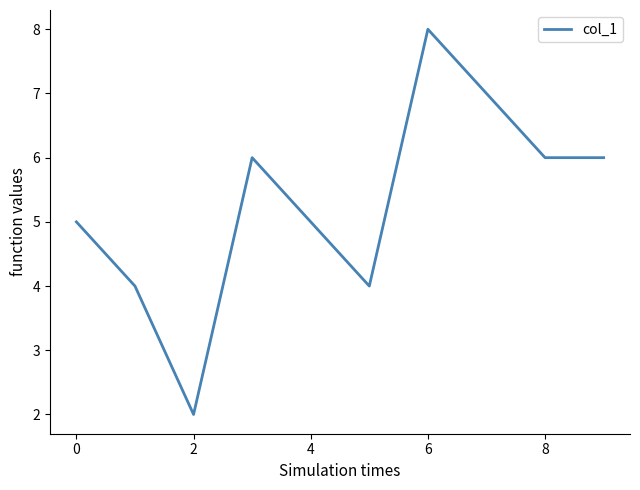

What is the difference between the maximum and minimum values?

6